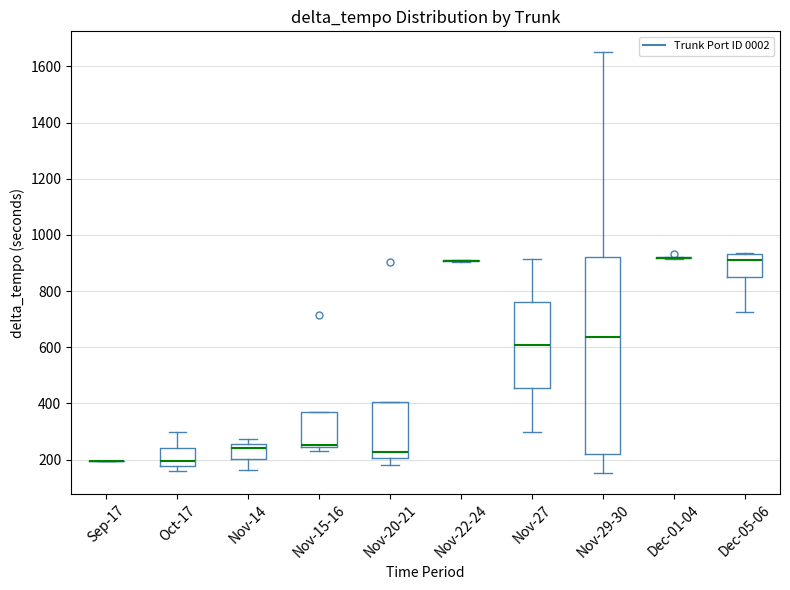

Reading left to right, read every box against the y-axis: the position of its median line, the range the box covers, and the ends of its whiskers. The values are not printed on the chart, so give them approximately, as read against the axis.

Sep-17: box collapsed to a line at 200, whiskers 200 to 200
Oct-17: median 200, box 180 to 240, whiskers 160 to 300
Nov-14: median 240, box 200 to 260, whiskers 160 to 280
Nov-15-16: median 260 (drawn on the box's lower edge), box 240 to 360, whiskers 240 (just below the box's lower edge) to 360
Nov-20-21: median 220, box 200 to 400, whiskers 180 to 400
Nov-22-24: box collapsed to a line at 900, whiskers 900 to 920
Nov-27: median 600, box 460 to 760, whiskers 300 to 920
Nov-29-30: median 640, box 220 to 920, whiskers 160 to 1660
Dec-01-04: box collapsed to a line at 920, whiskers 920 to 920
Dec-05-06: median 920, box 840 to 940, whiskers 720 to 940